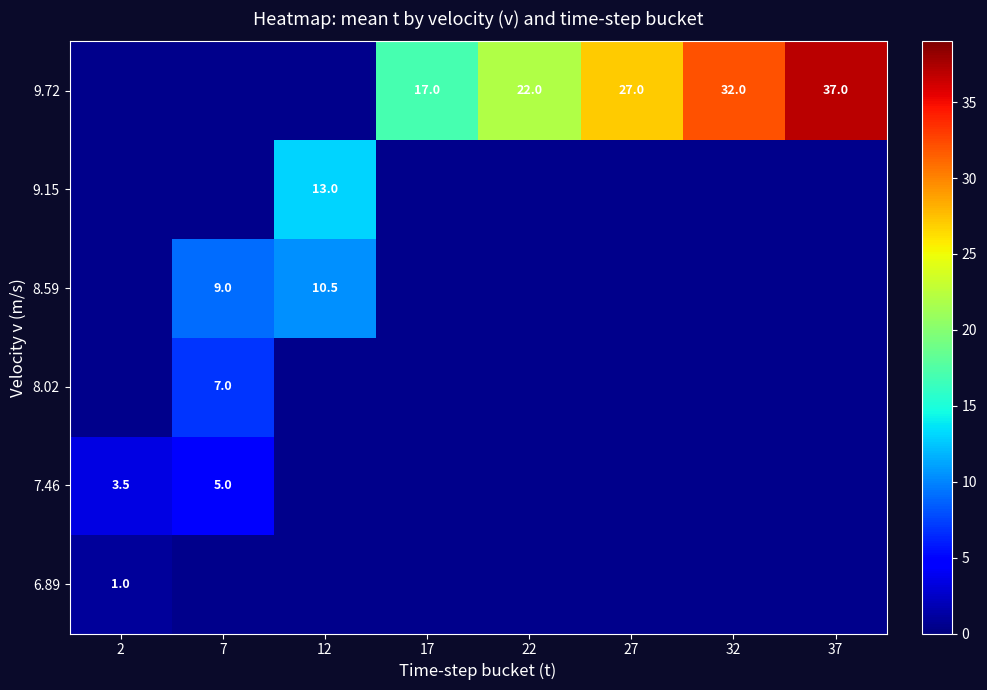

The 6.89 series shows 1.7 at 2. True or false?

False